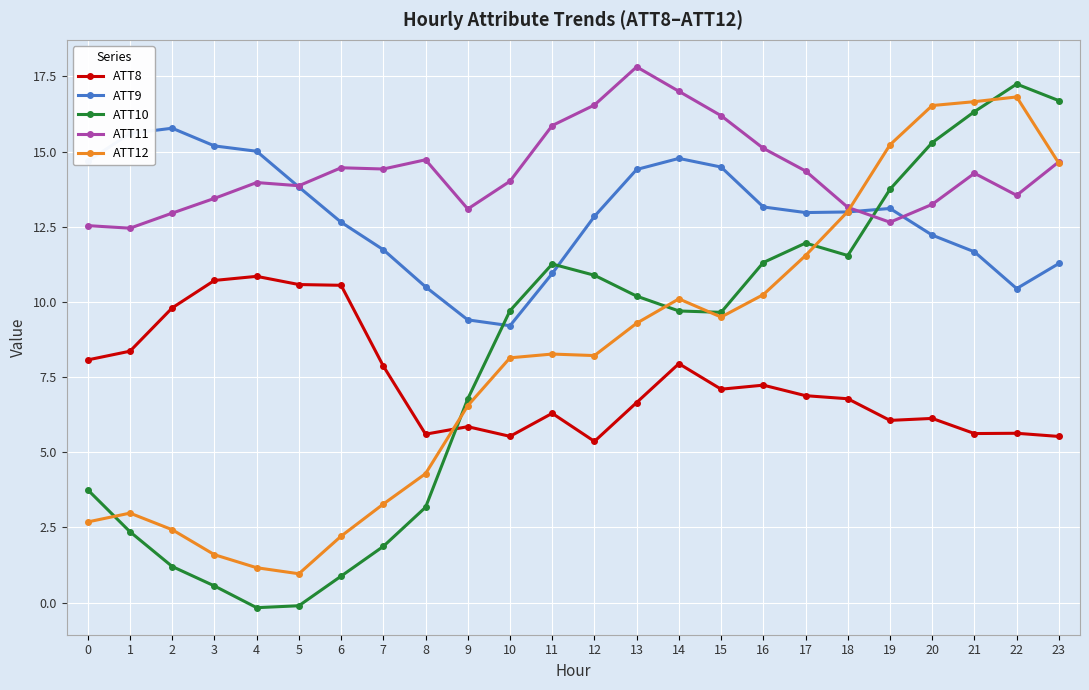

What is the greatest value displayed?

17.8